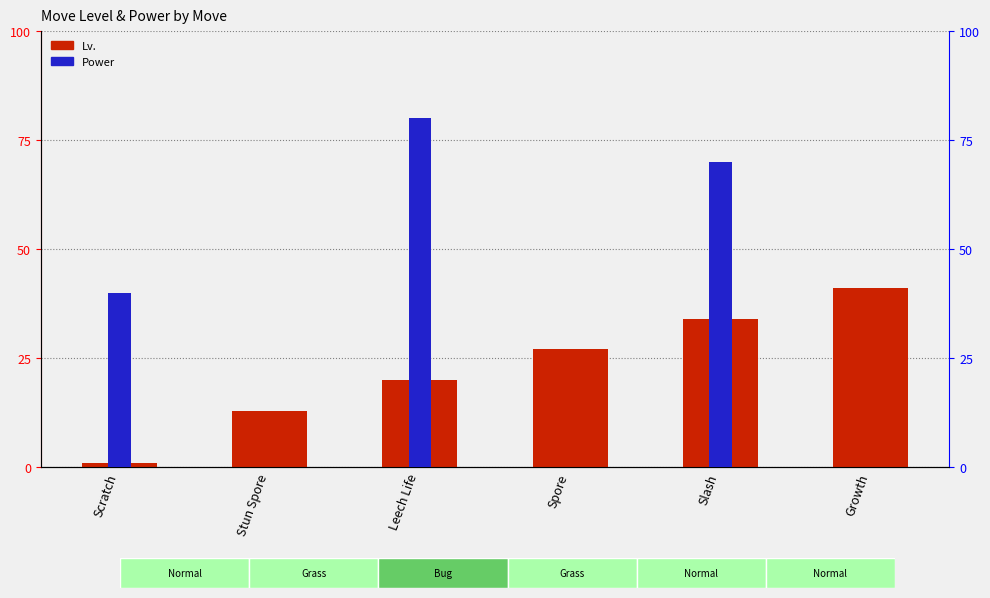

Reading left to right, list all the values displayed in this chart.

Lv.: Scratch=1	Stun Spore=13	Leech Life=20	Spore=27	Slash=34	Growth=41
Power: Scratch=40	Stun Spore=0	Leech Life=80	Spore=0	Slash=70	Growth=0